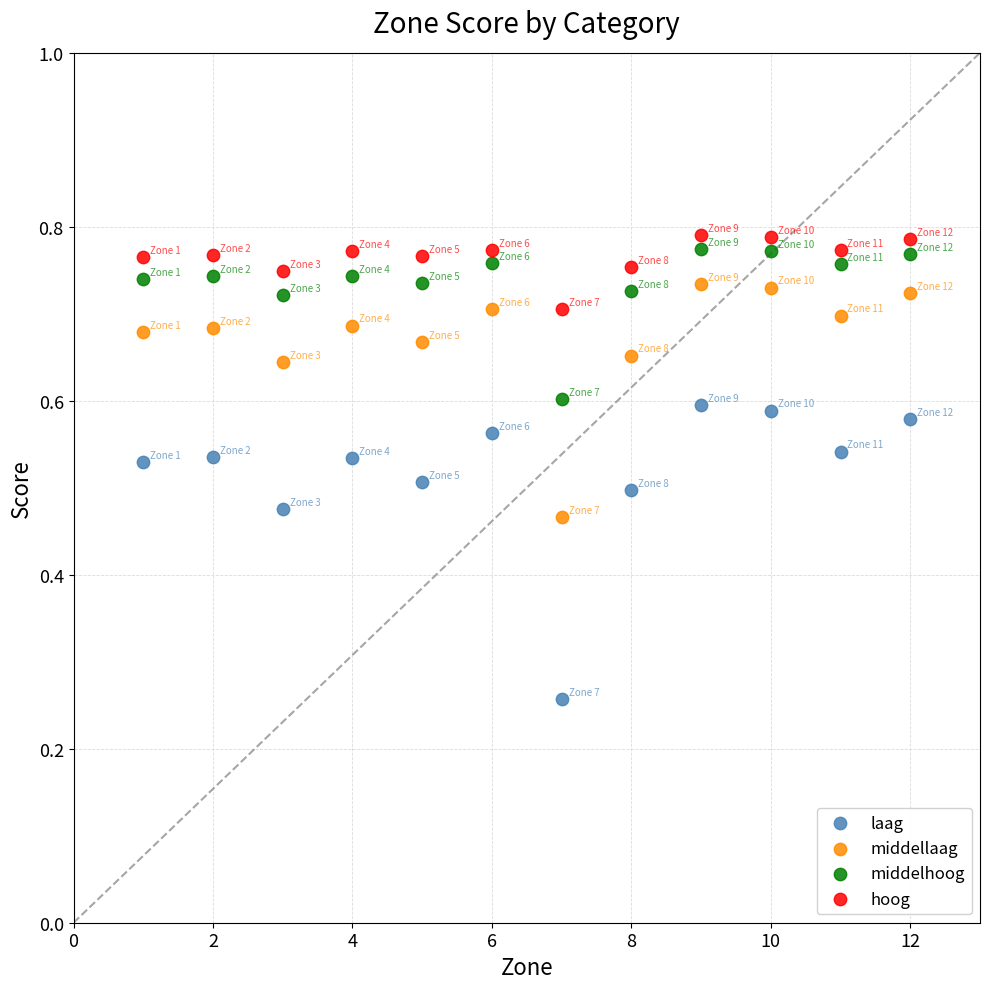

Across all data points, what is the range of X values (max minus min)?

11.0